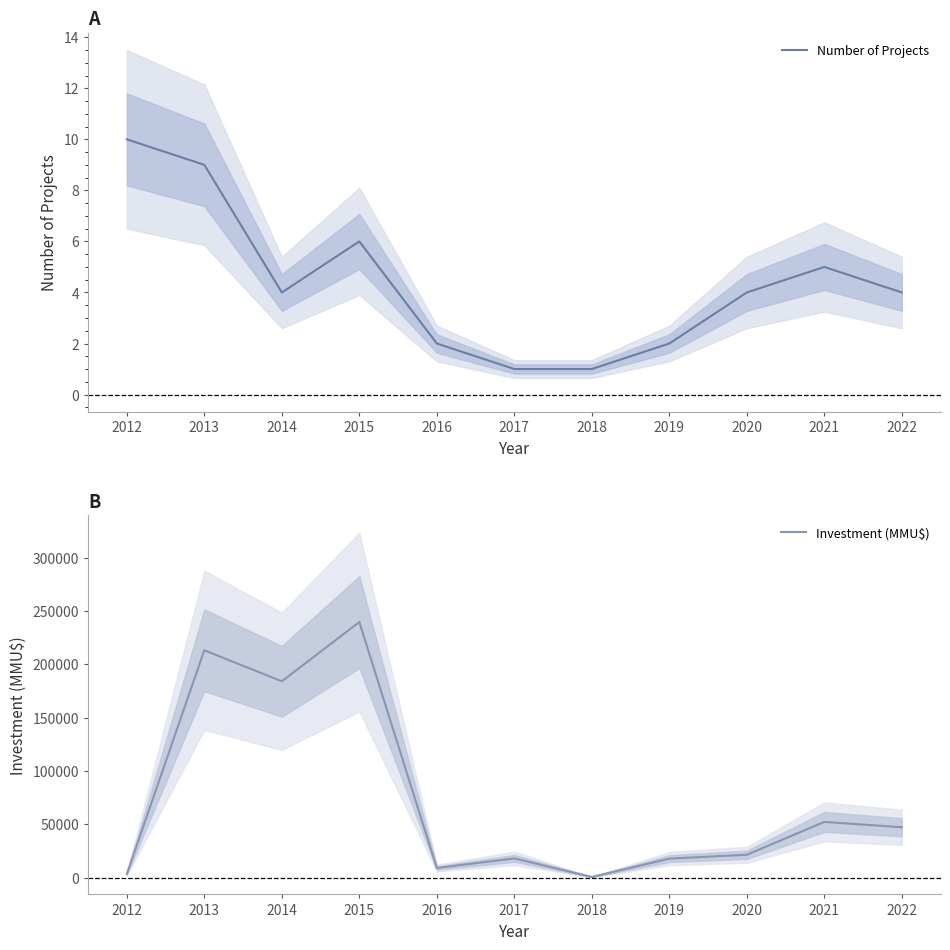

True or false: Investment (MMU$) and Number of Projects cross at least once.

False